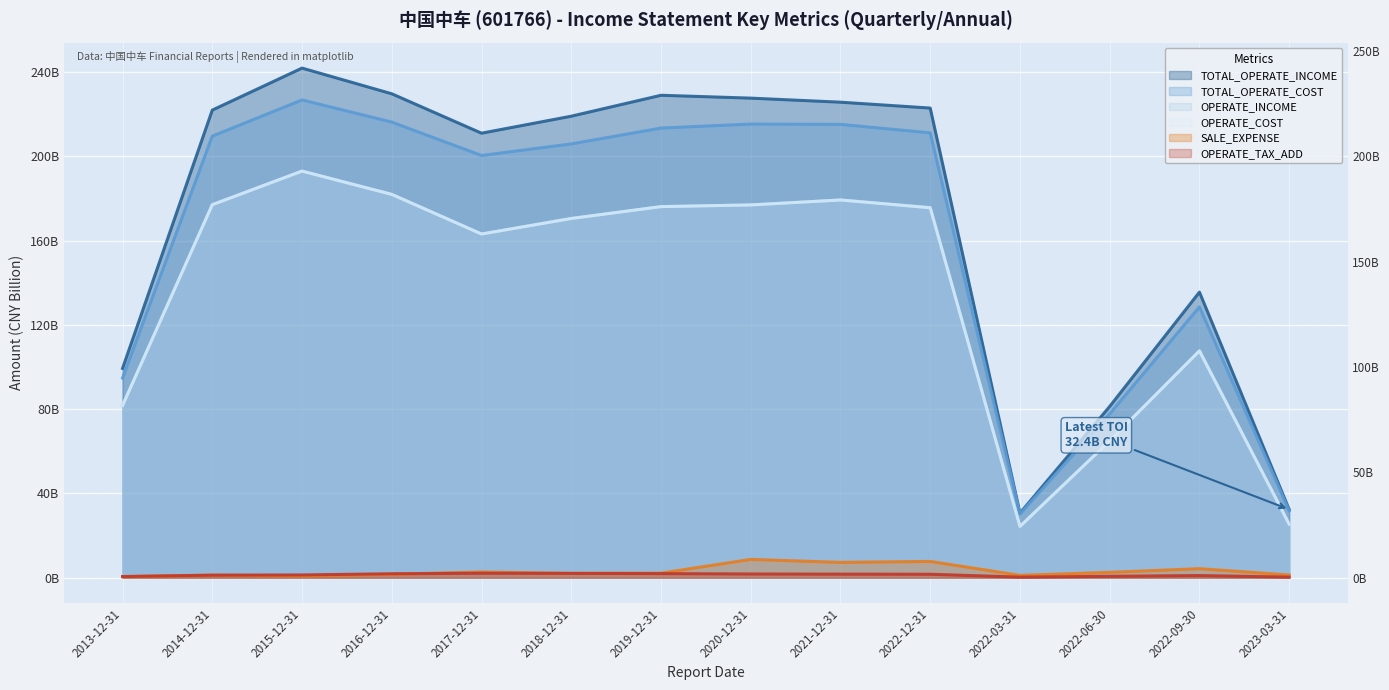

What is the label of the 11th point from the left?

2022-03-31